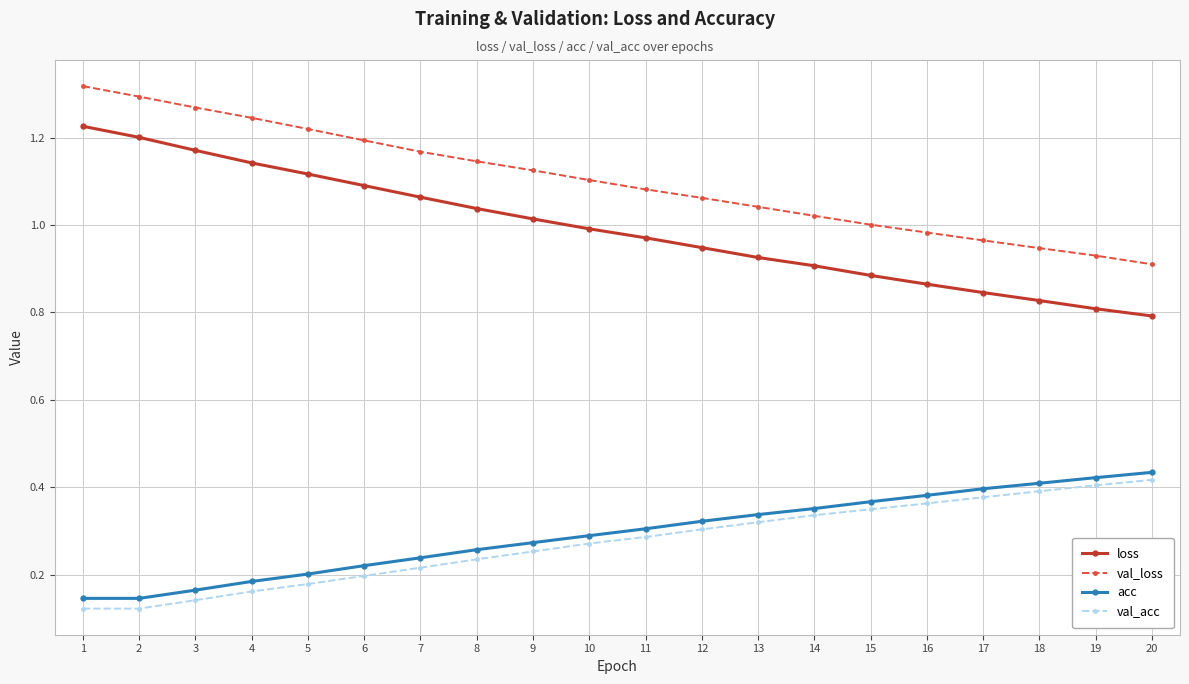

True or false: val_acc and val_loss cross at least once.

False